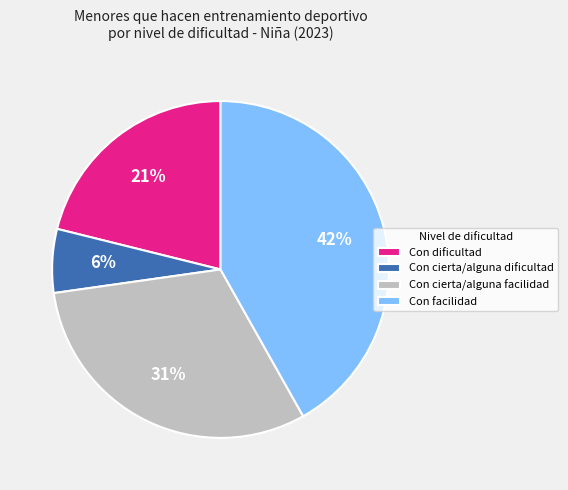

What percentage is the Con facilidad slice, to the nearest percent?

42%